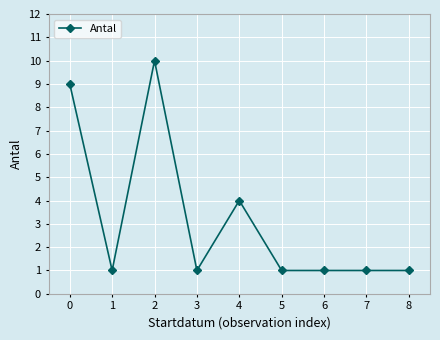

What is the maximum value shown in the chart?

10